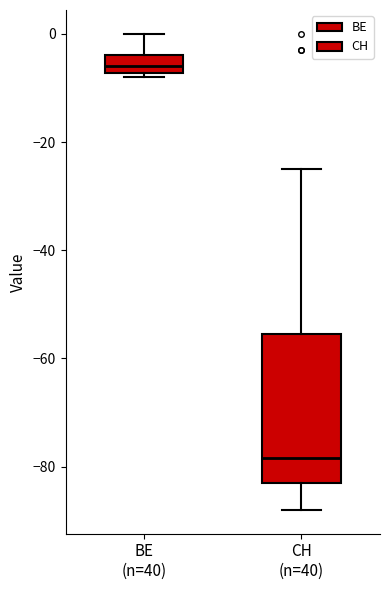

Where does the lower whisker of the box for CH (n=40) end on the y-axis? The values are not printed on the chart, so give them approximately, as read against the axis.

-88